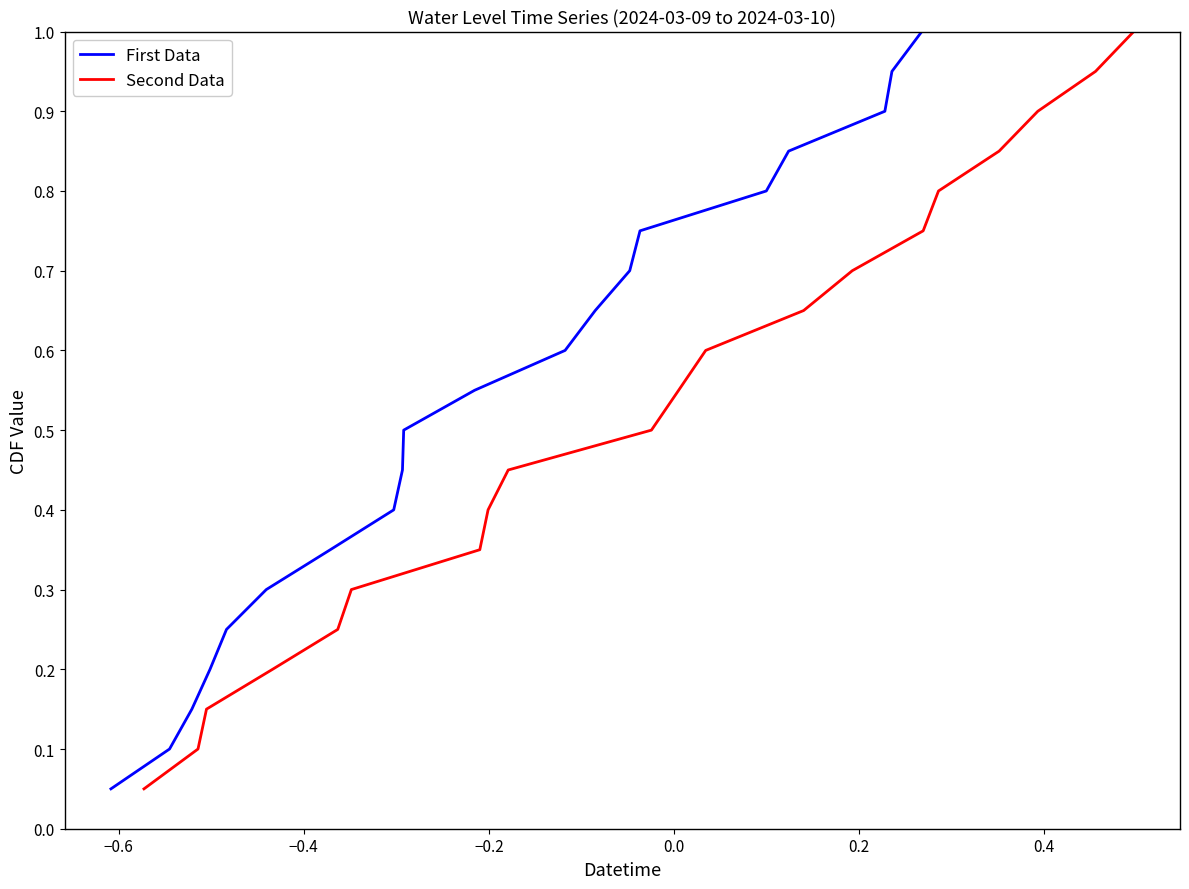

True or false: First Data and Second Data intersect in this chart.

False